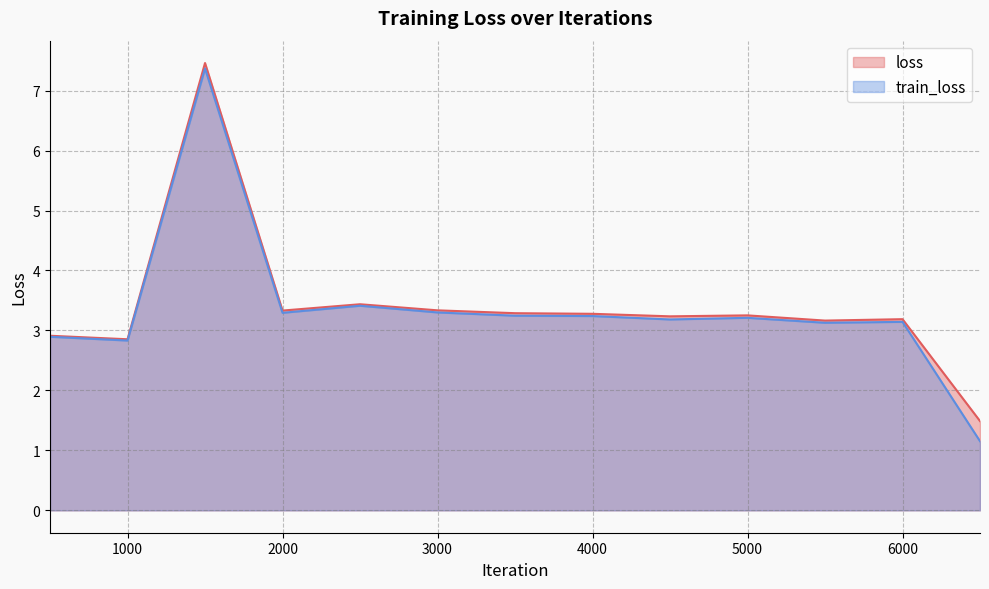

What is the average value of the loss series?

3.4